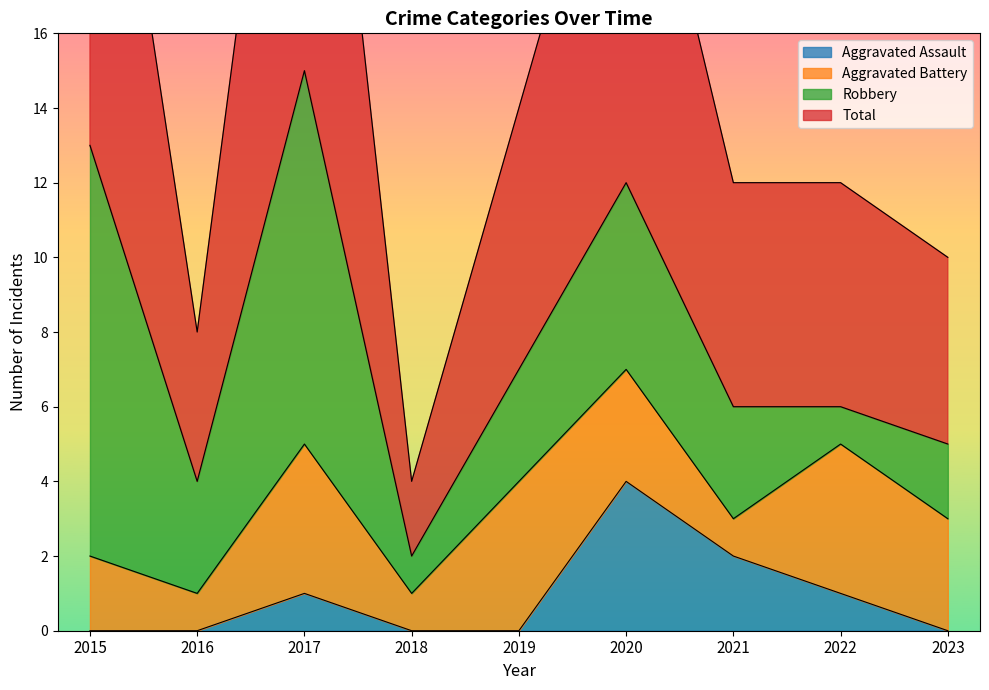

Count the number of categories in the chart.

9